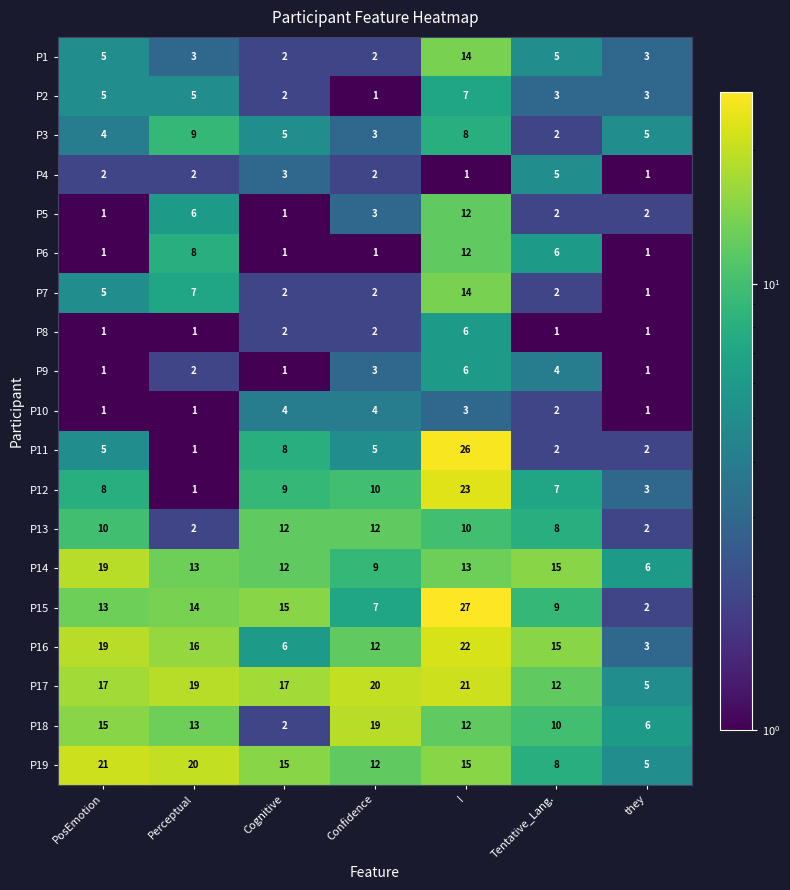

What is the difference between the highest and lowest values at Tentative_Lang.?

14